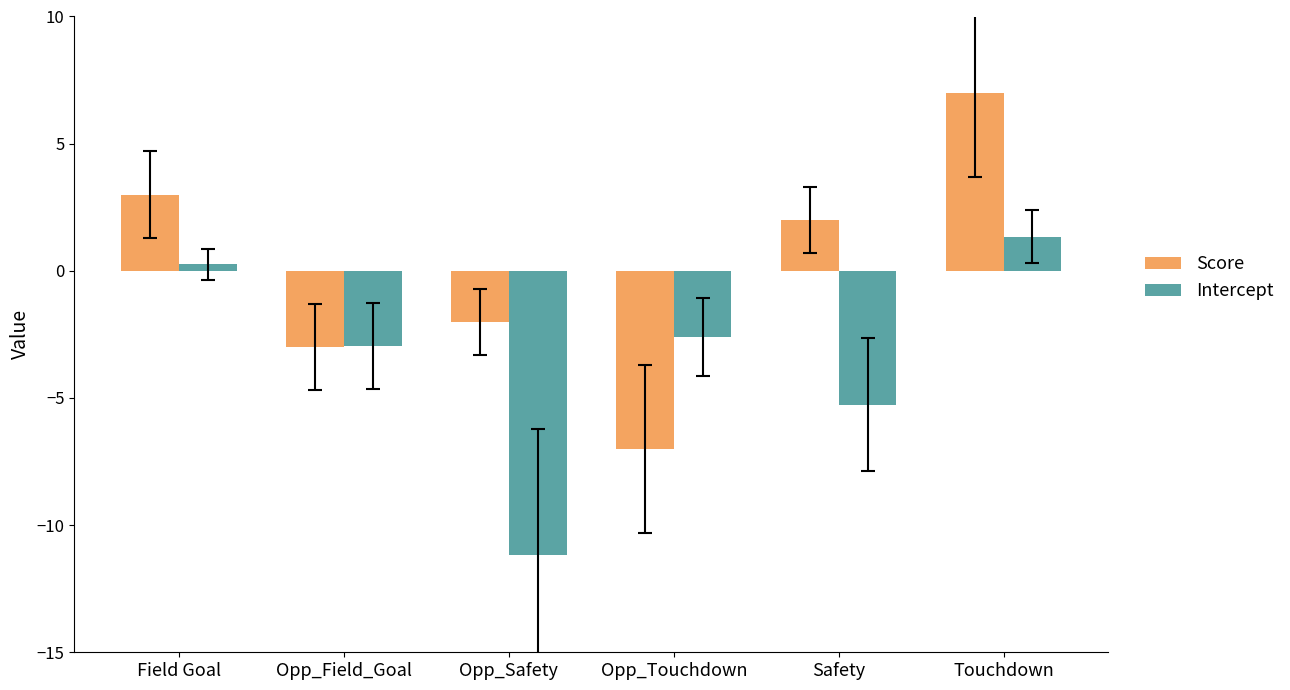

Which category has the highest value across all series?

Touchdown